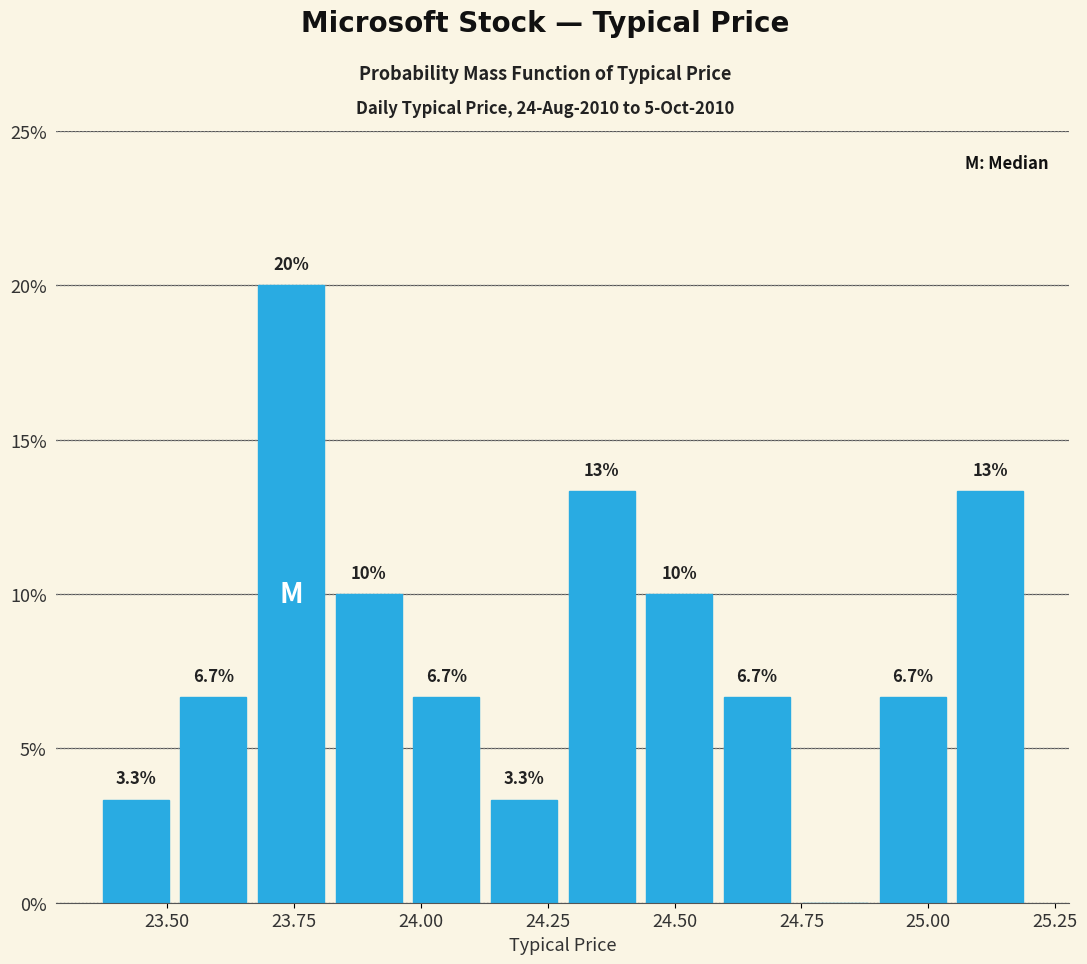

Around what value on the x-axis is the tallest bar? Give the approximate position of its centre, as read against the axis.

23.75